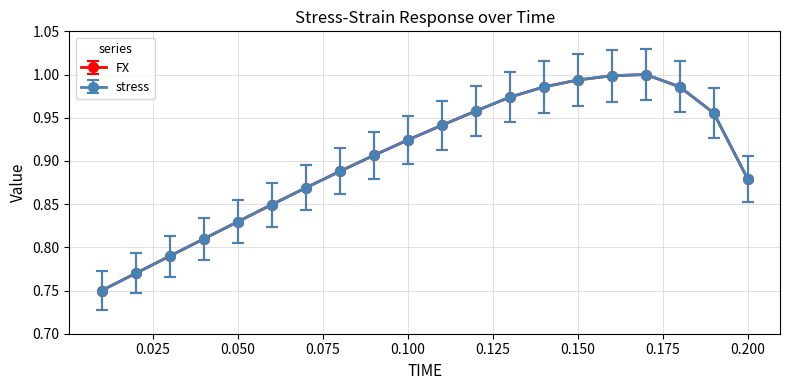

Rank the categories by FX value from lowest to highest.

0.01, 0.02, 0.03, 0.04, 0.05, 0.06, 0.07, 0.2, 0.08, 0.09, 0.1, 0.11, 0.19, 0.12, 0.13, 0.14, 0.18, 0.15, 0.16, 0.17